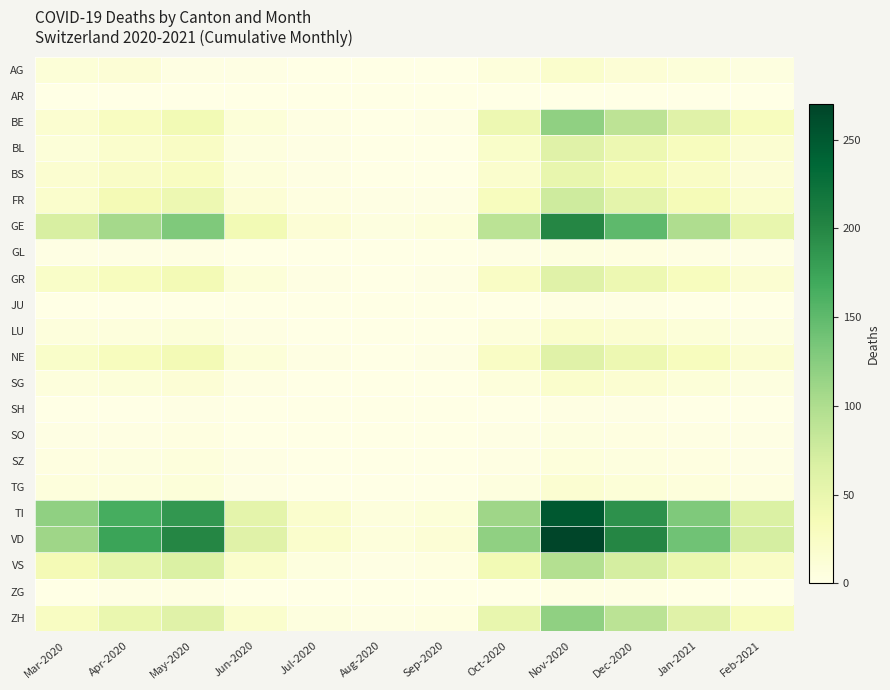

What is the total value across all series at Jan-2021?

738